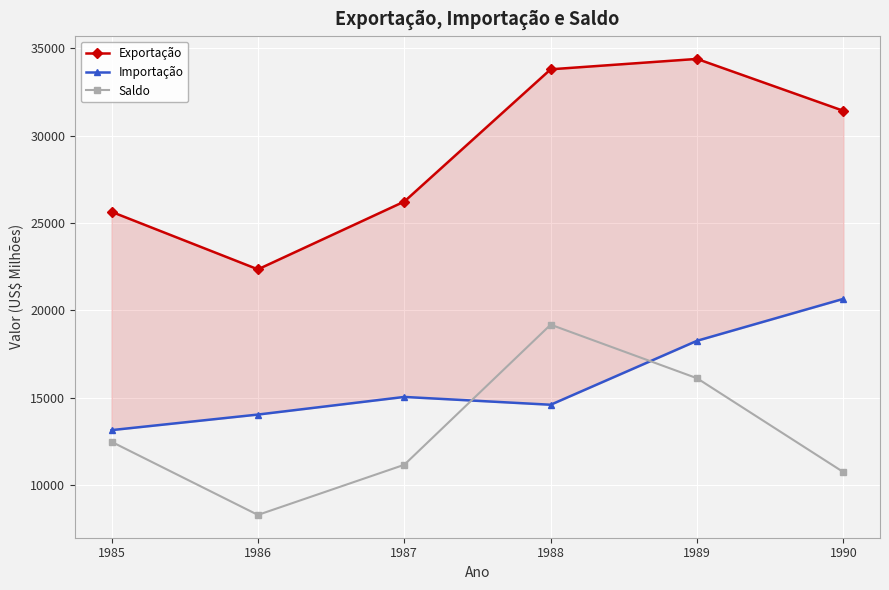

What is the greatest value displayed?

34383.0